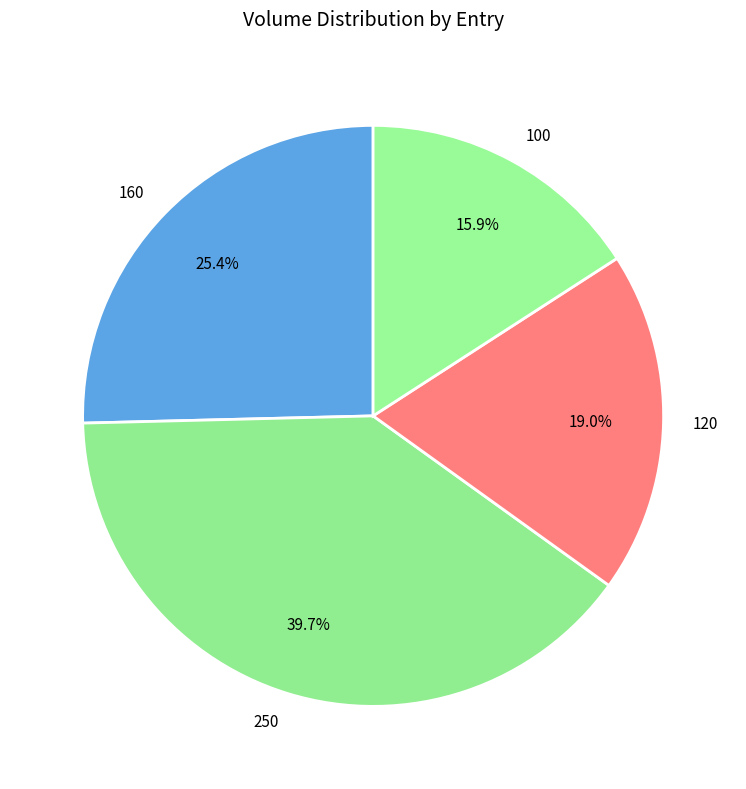

Which slice is the smallest?

100